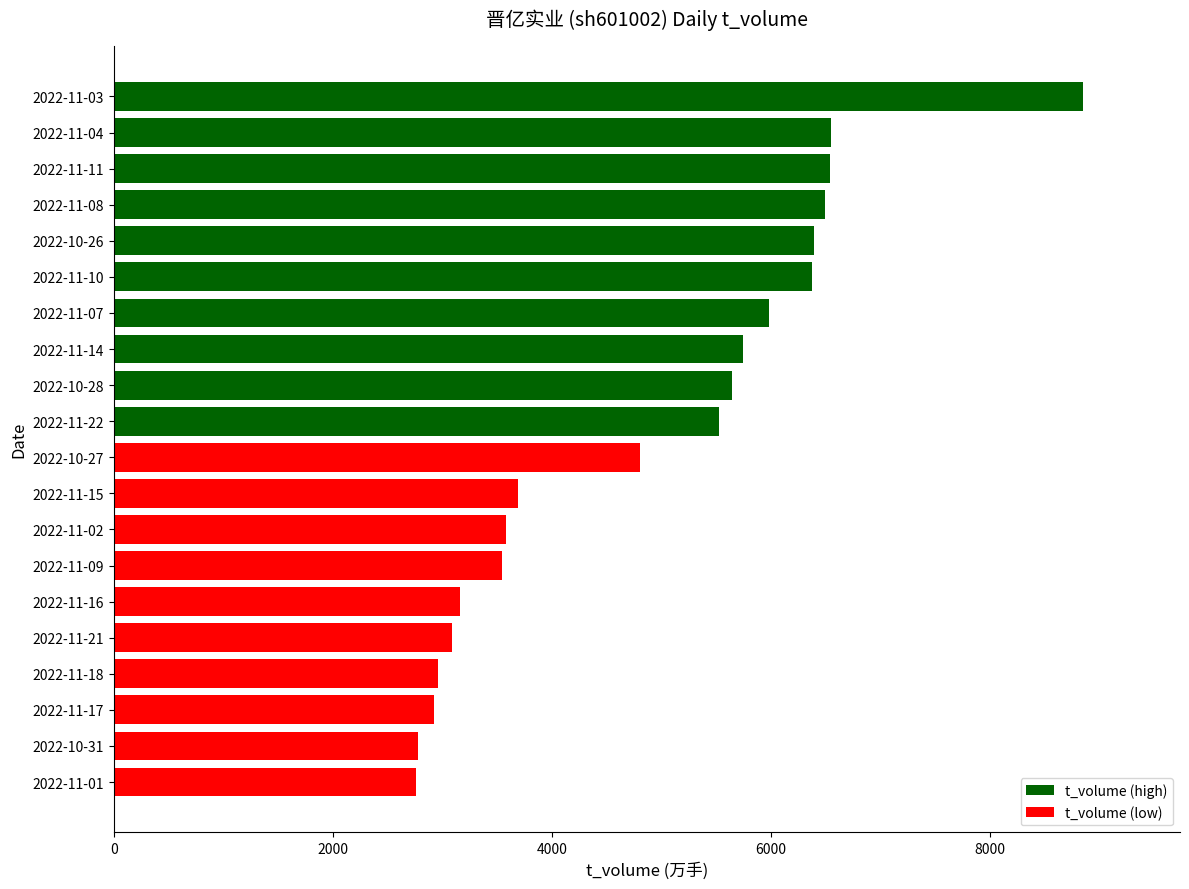

What is the change in value from 2022-11-18 to 2022-11-02?

+628